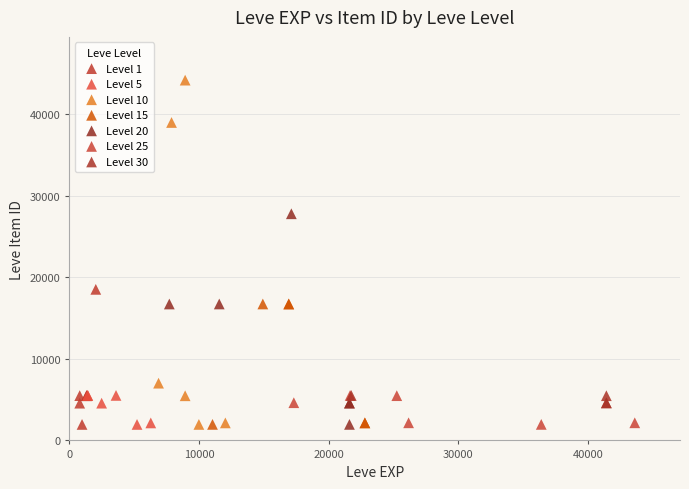

Which series reaches the maximum Y coordinate?

Level 10